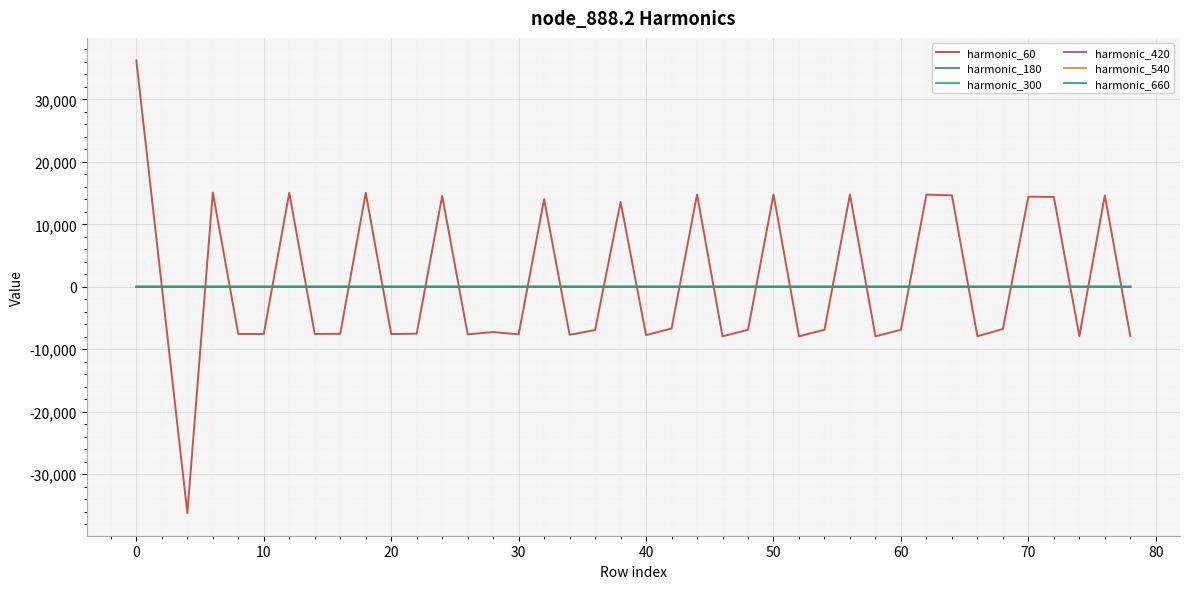

Which series has the widest spread of values?

harmonic_60